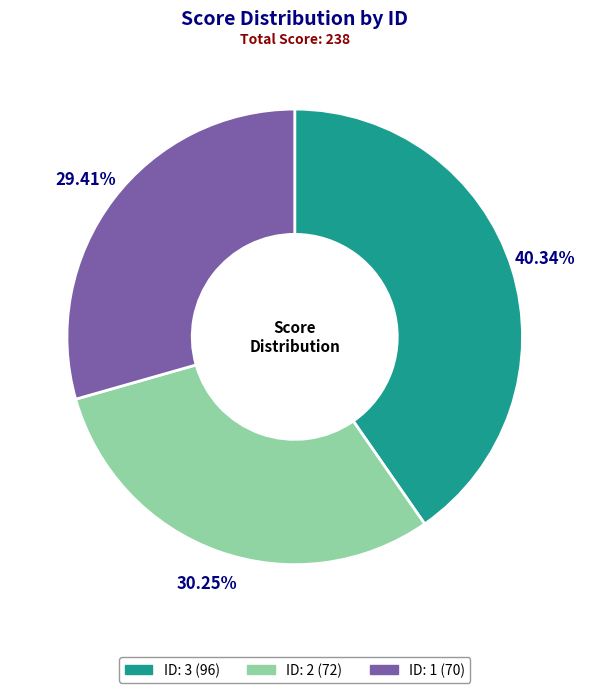

Is there a majority slice in this chart?

No